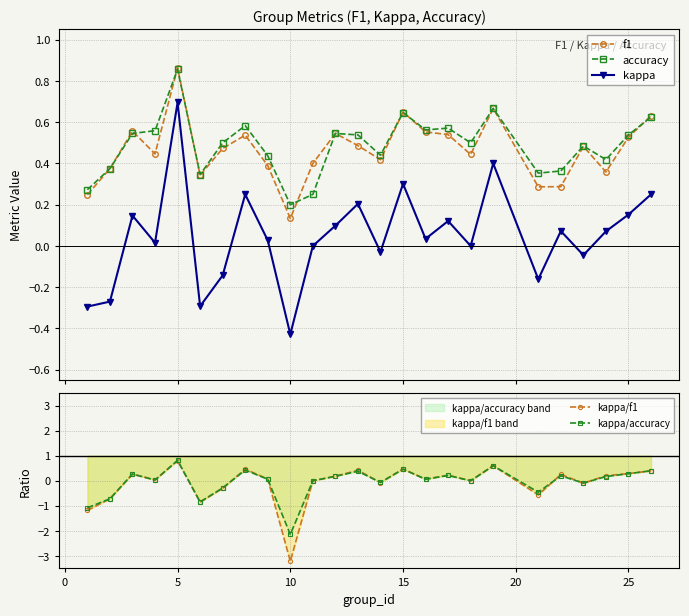

Count the number of categories in the chart.

25